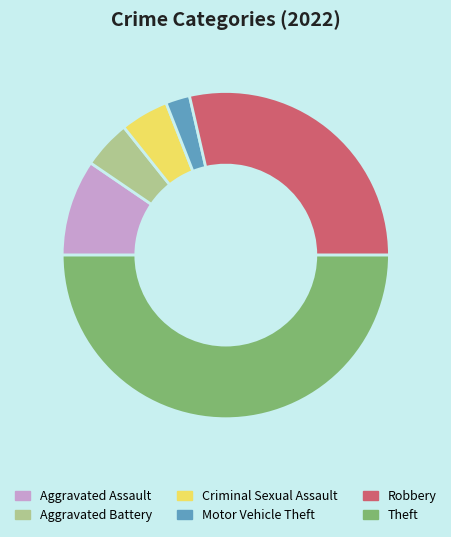

True or false: Aggravated Battery accounts for 5% of the total.

True